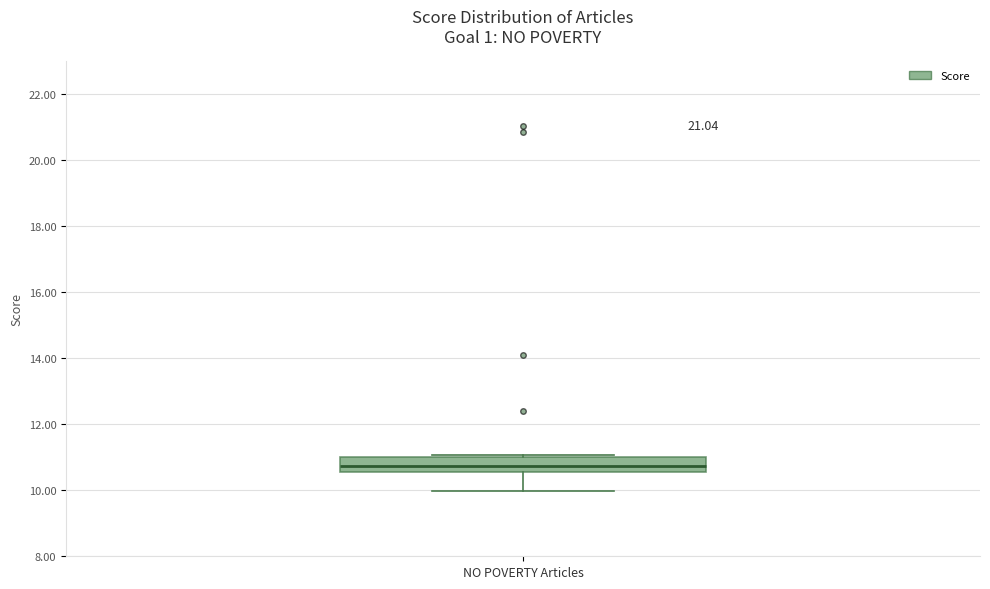

Read this box plot against the y-axis: the position of the median line, the range covered by the box, and the ends of both whiskers. The values are not printed on the chart, so give them approximately, as read against the axis.

median 10.8, box 10.6 to 11.0, whiskers 10.0 to 11.0